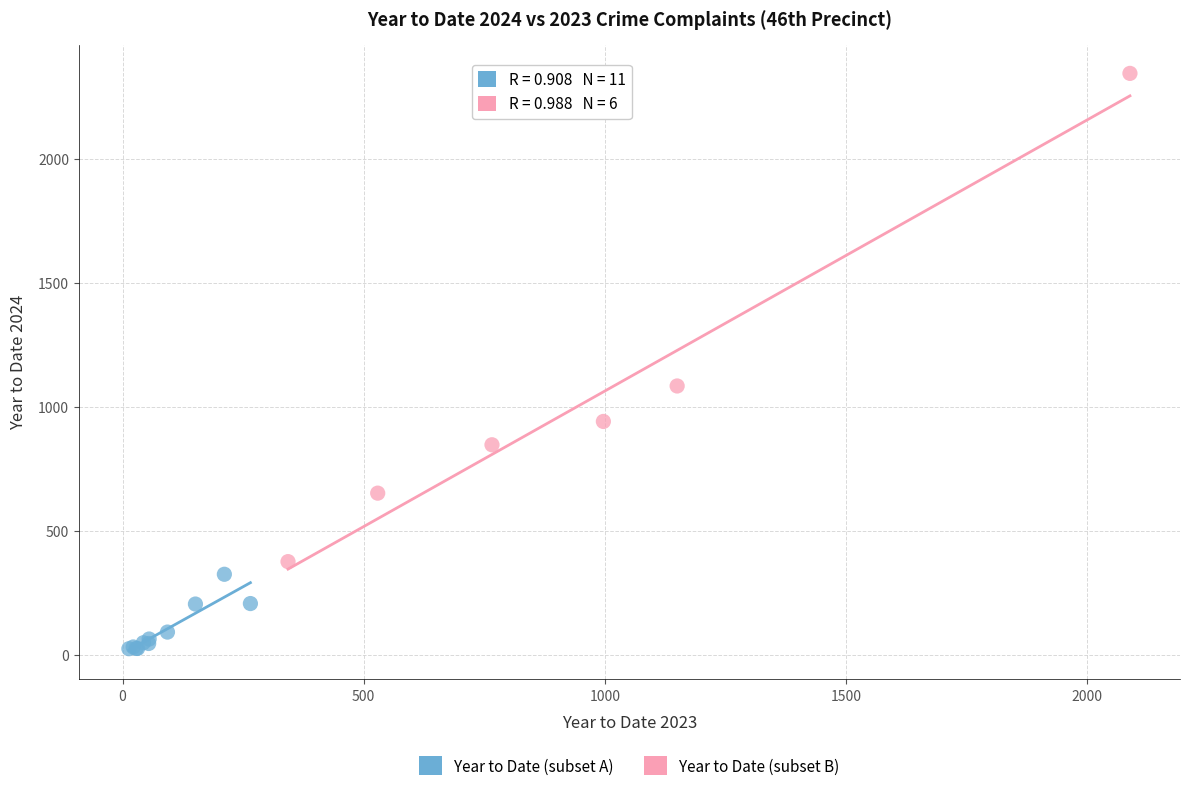

Which series has the widest spread of Y values?

Year to Date (subset B)